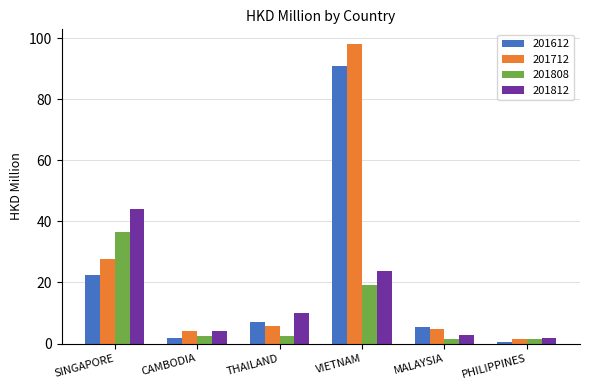

What are all the series names shown in the legend?

201612, 201712, 201808, 201812